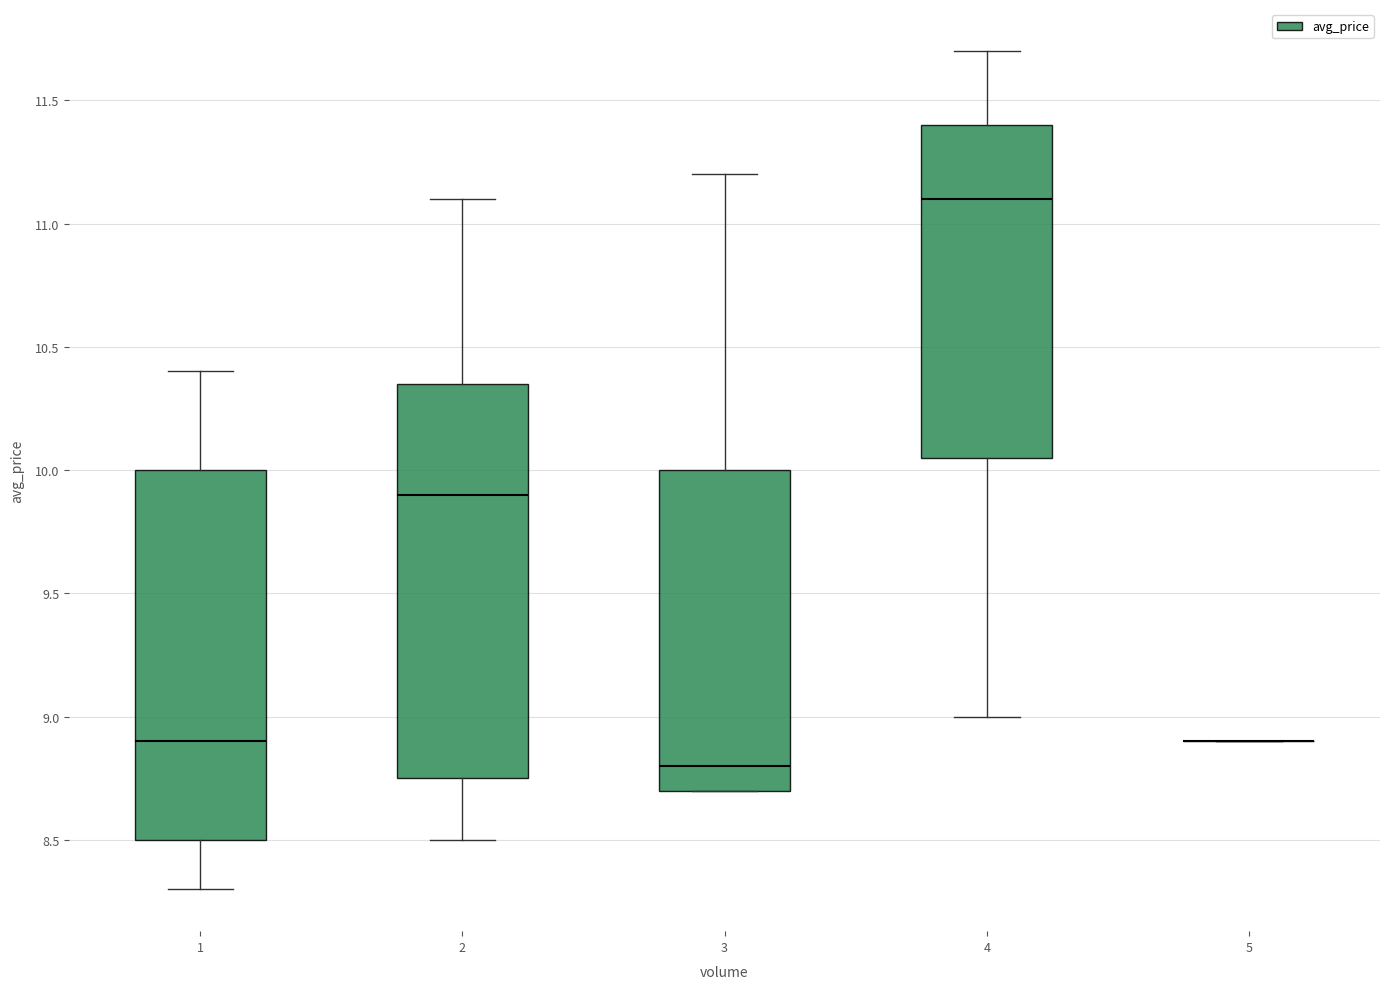

Where does the lower whisker of the box at x = 1 end on the y-axis? The values are not printed on the chart, so give them approximately, as read against the axis.

8.30